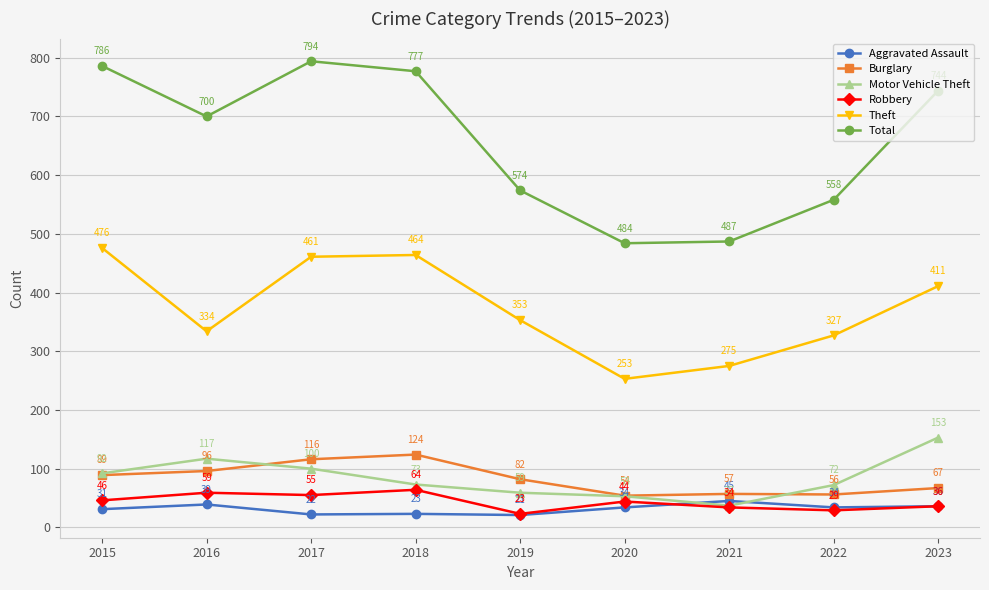

Reading left to right, list all the values displayed in this chart.

Aggravated Assault: 31	39	22	23	21	34	45	34	36
Burglary: 89	96	116	124	82	54	57	56	67
Motor Vehicle Theft: 92	117	100	73	59	53	37	72	153
Robbery: 46	59	55	64	23	44	34	29	36
Theft: 476	334	461	464	353	253	275	327	411
Total: 786	700	794	777	574	484	487	558	744